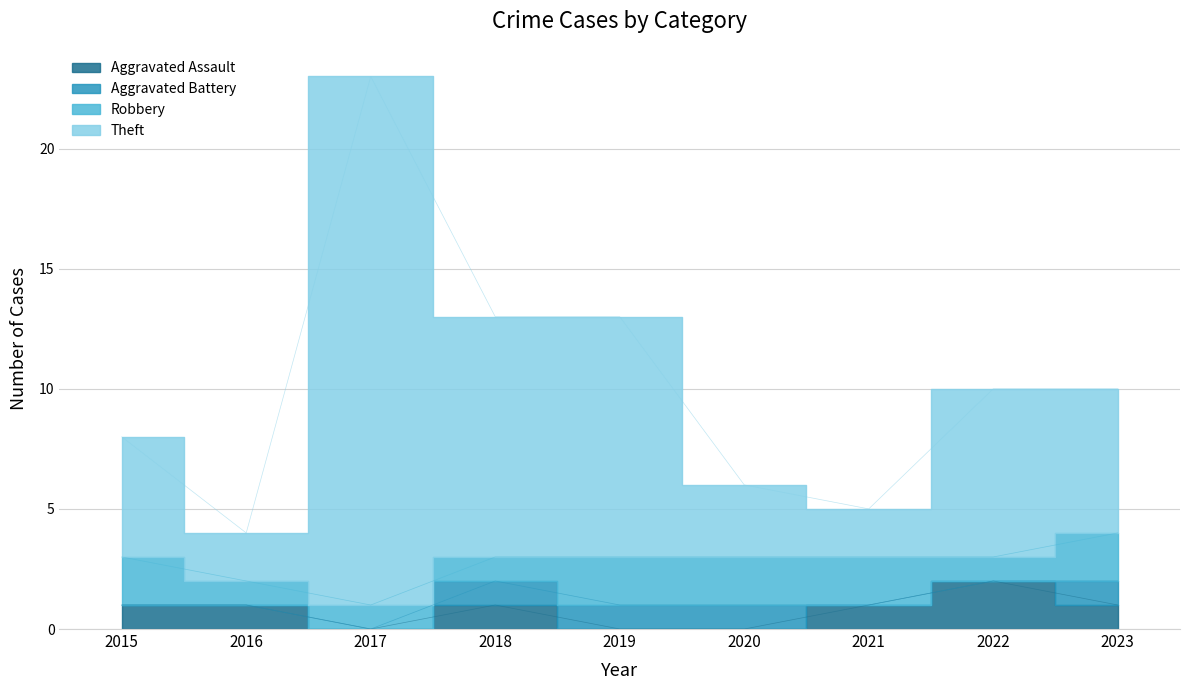

At which label does Aggravated Assault first exceed 1?

2022